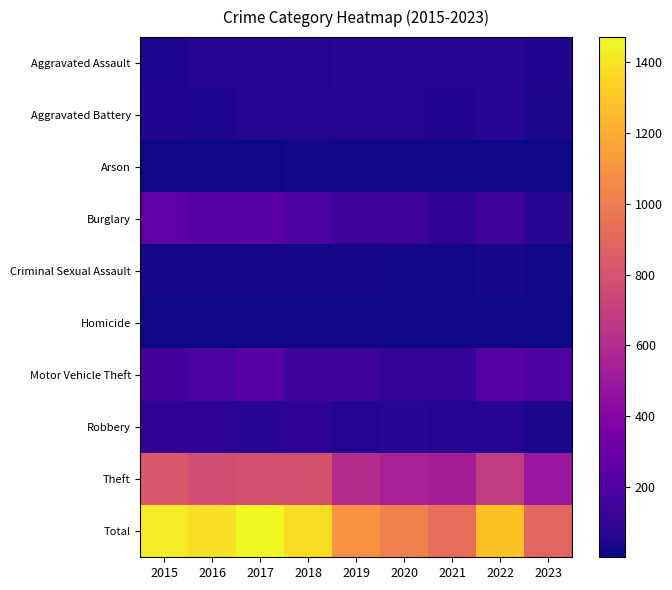

Between 2015 and 2017, which series saw the biggest shift?

Motor Vehicle Theft